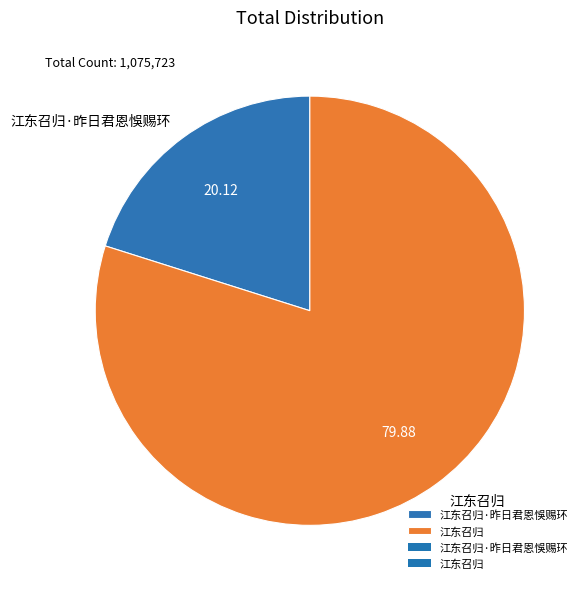

Is the sum of 江东召归 and 江东召归·昨日君恩悞赐环 greater than half?

Yes